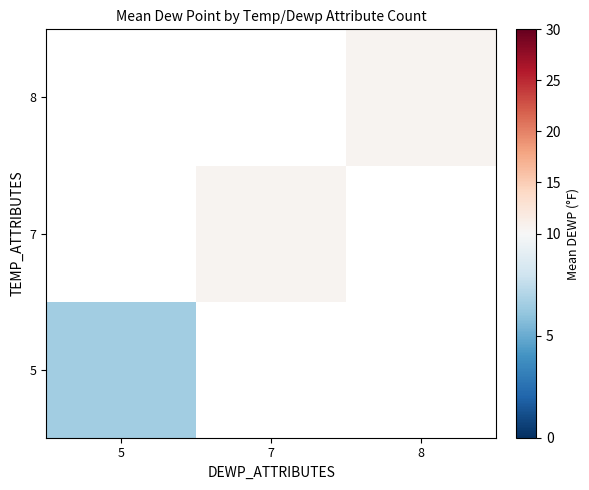

What is the maximum value shown in the chart?

10.6